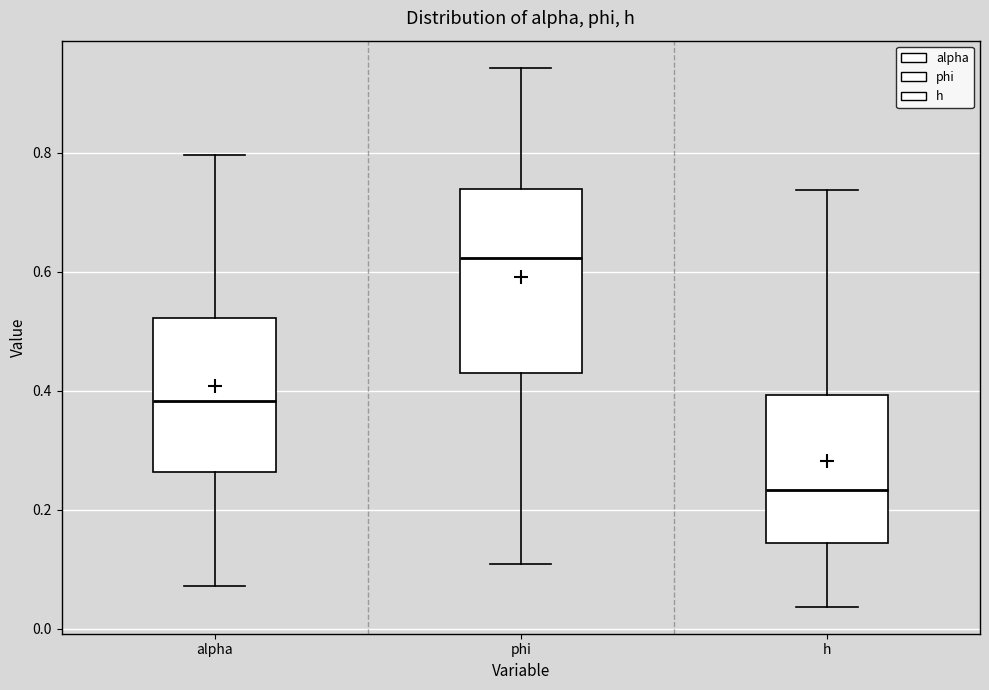

Reading left to right, read every box against the y-axis: the position of its median line, the range the box covers, and the ends of its whiskers. The values are not printed on the chart, so give them approximately, as read against the axis.

alpha: median 0.38, box 0.26 to 0.52, whiskers 0.08 to 0.80
phi: median 0.62, box 0.42 to 0.74, whiskers 0.10 to 0.94
h: median 0.24, box 0.14 to 0.40, whiskers 0.04 to 0.74